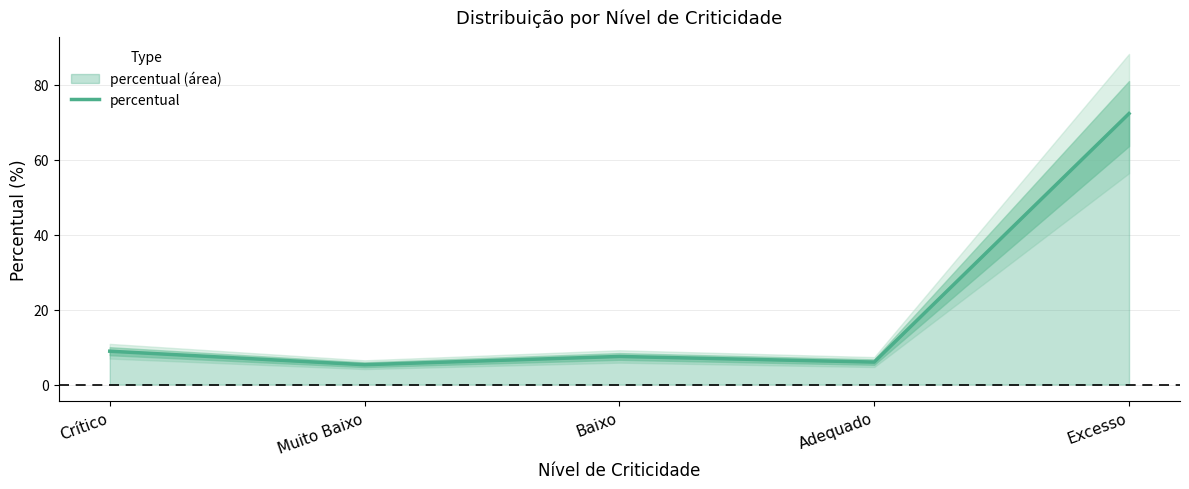

Where does the data first go above 7?

Crítico